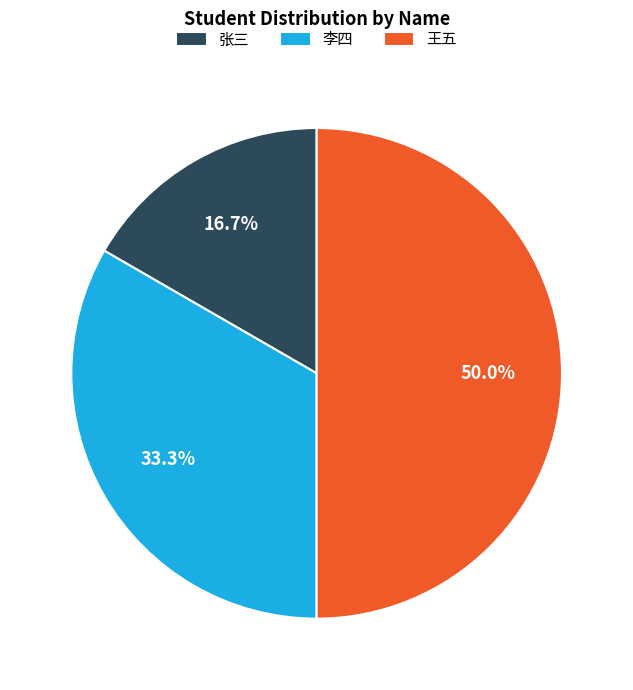

Which has a higher value, 张三 or 王五?

王五